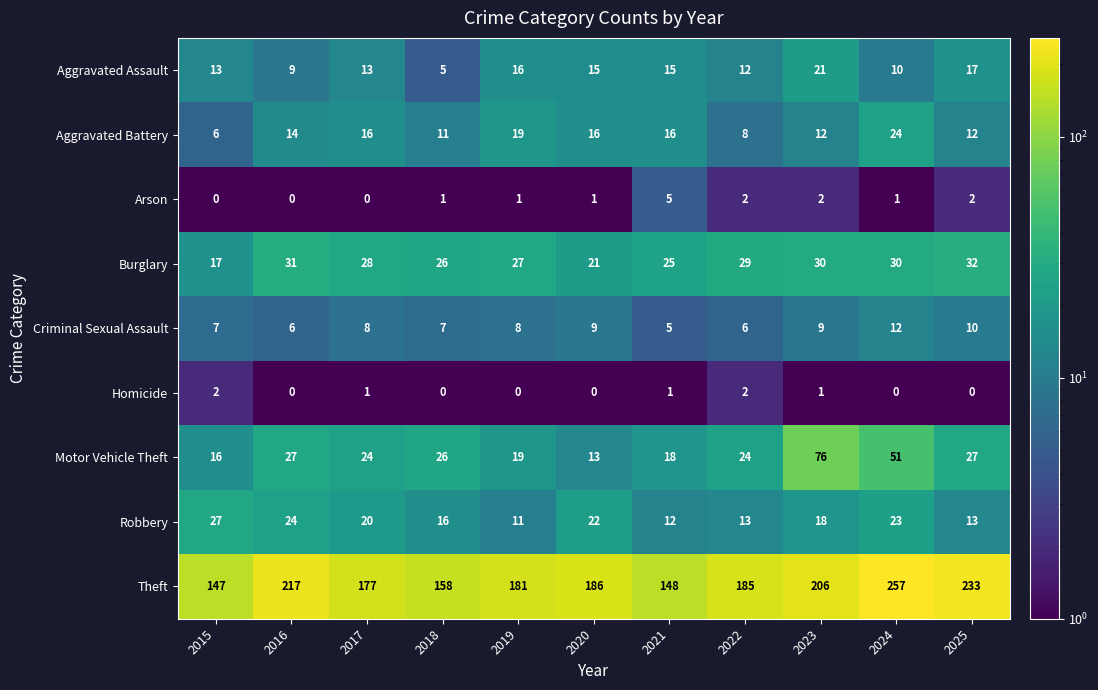

How many categories are shown in the chart?

11